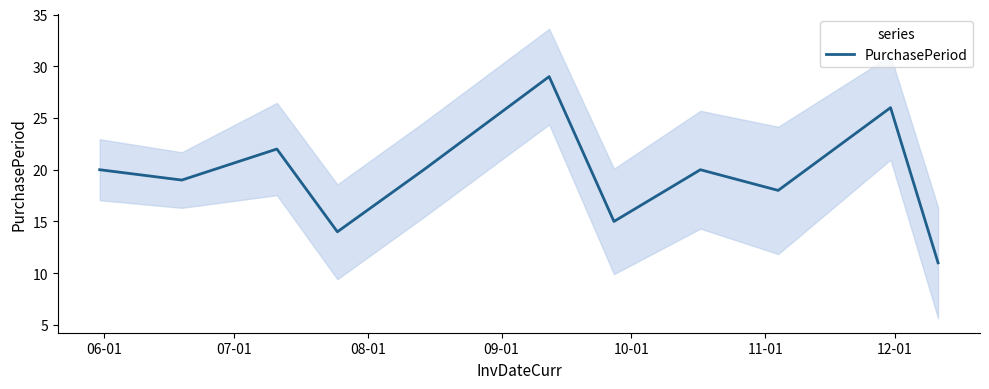

How many distinct data groups are displayed?

1